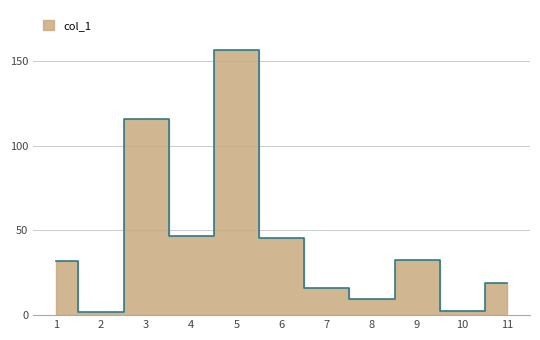

Where does the data first go above 31?

1